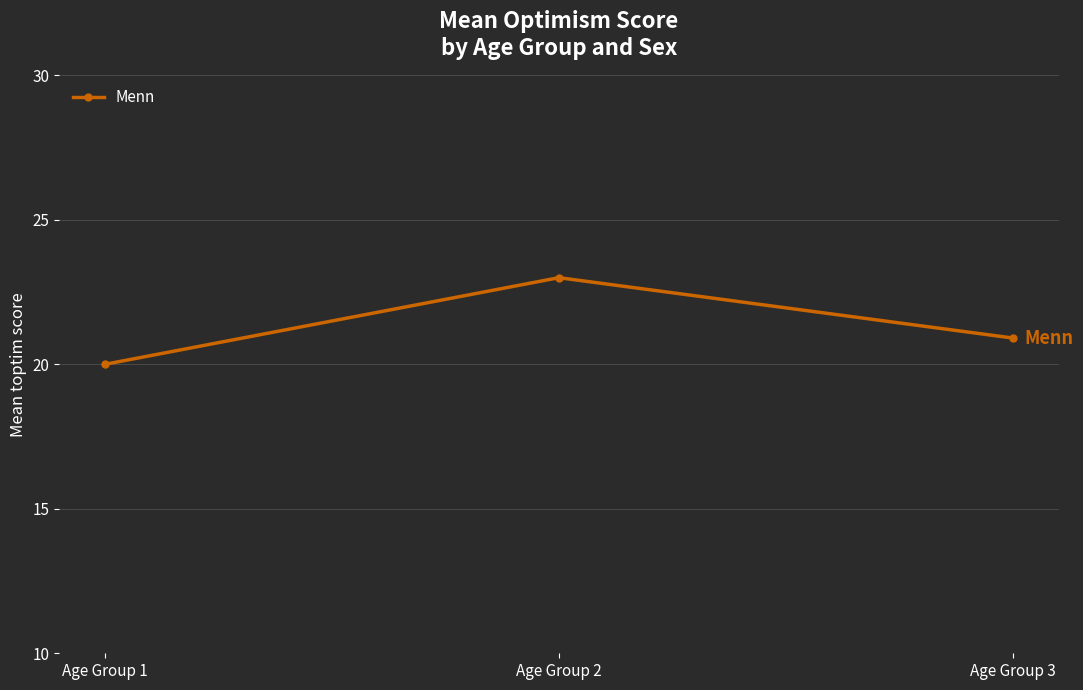

The value at Age Group 1 is 20.0. True or false?

True